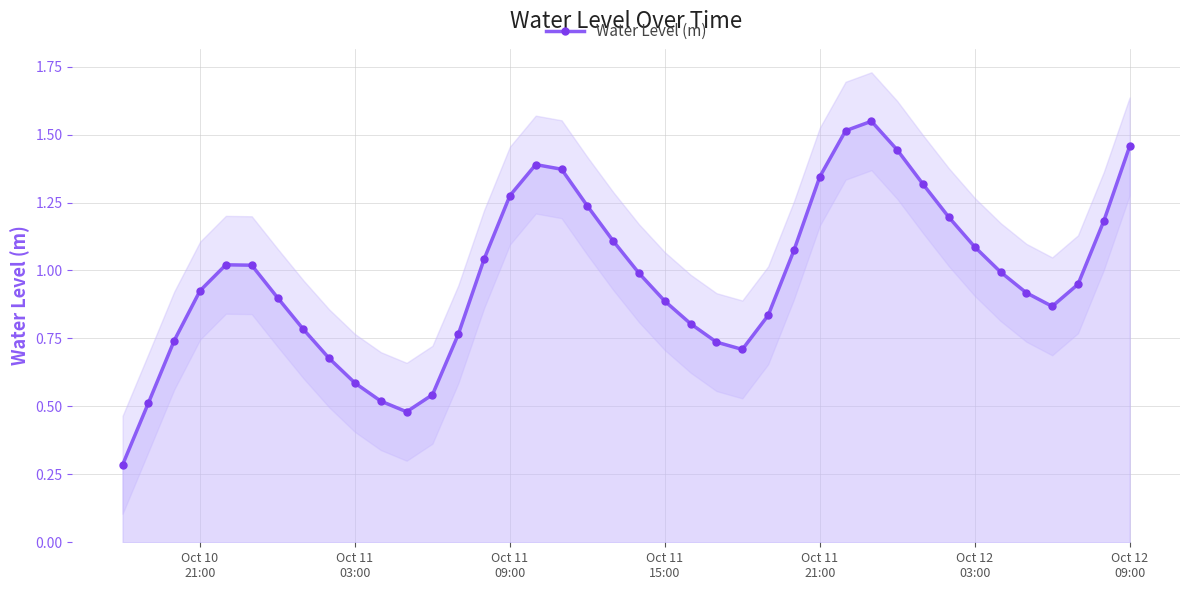

How many points are lower than both their immediate neighbors (excluding endpoints)?

3